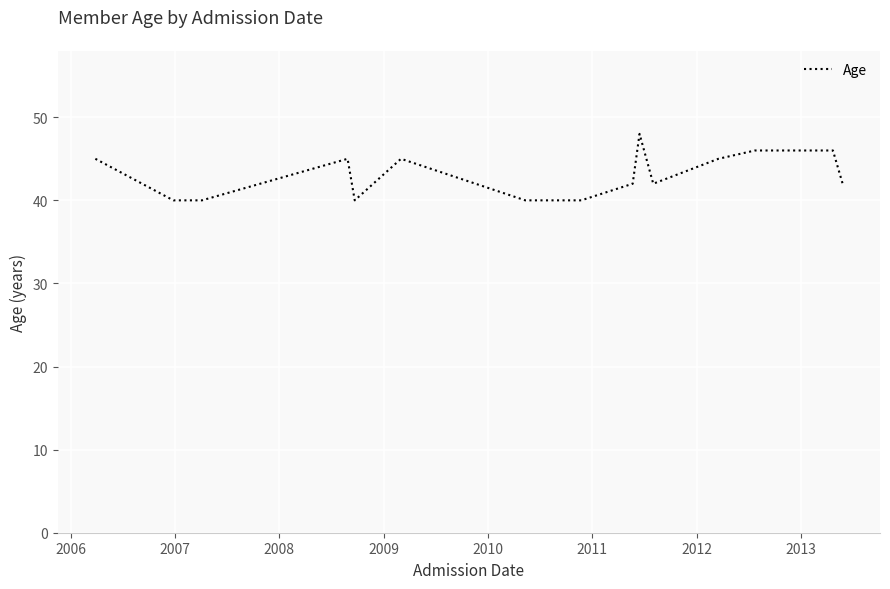

What is the greatest value displayed?

48